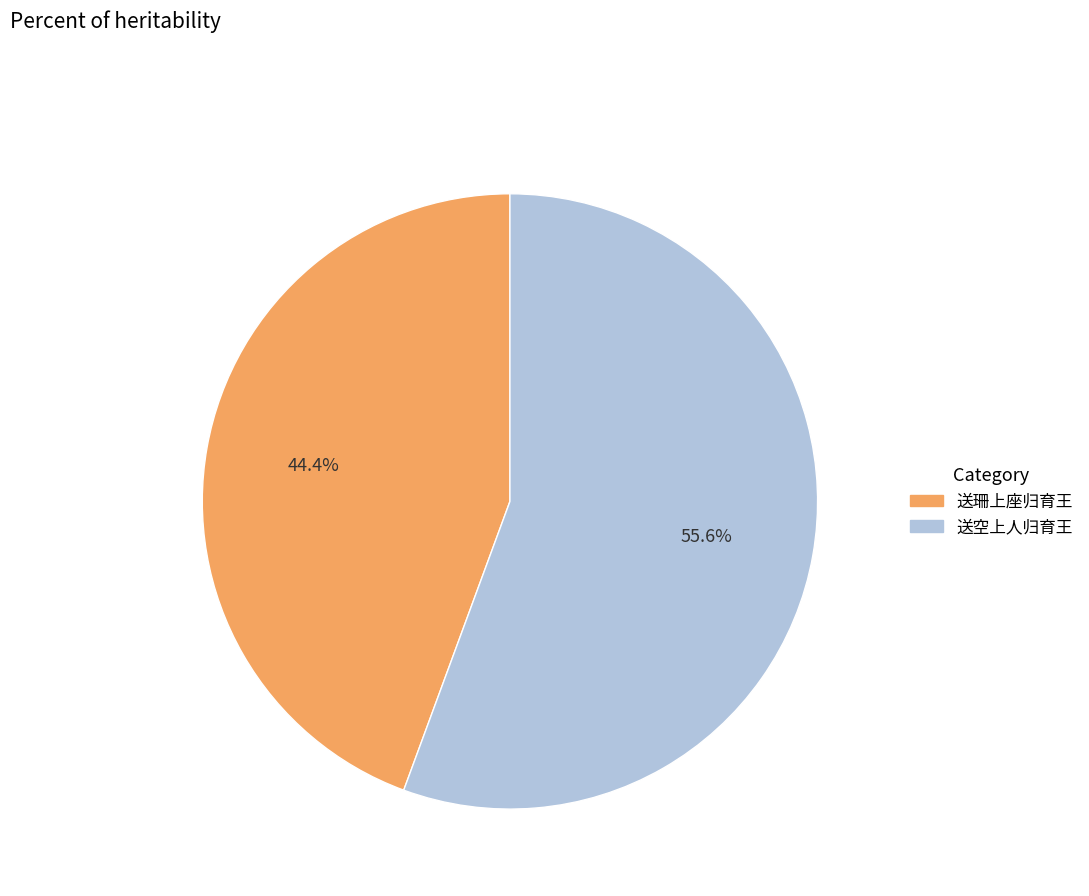

To the nearest percent, what is the difference between the largest and smallest slice percentages?

11%